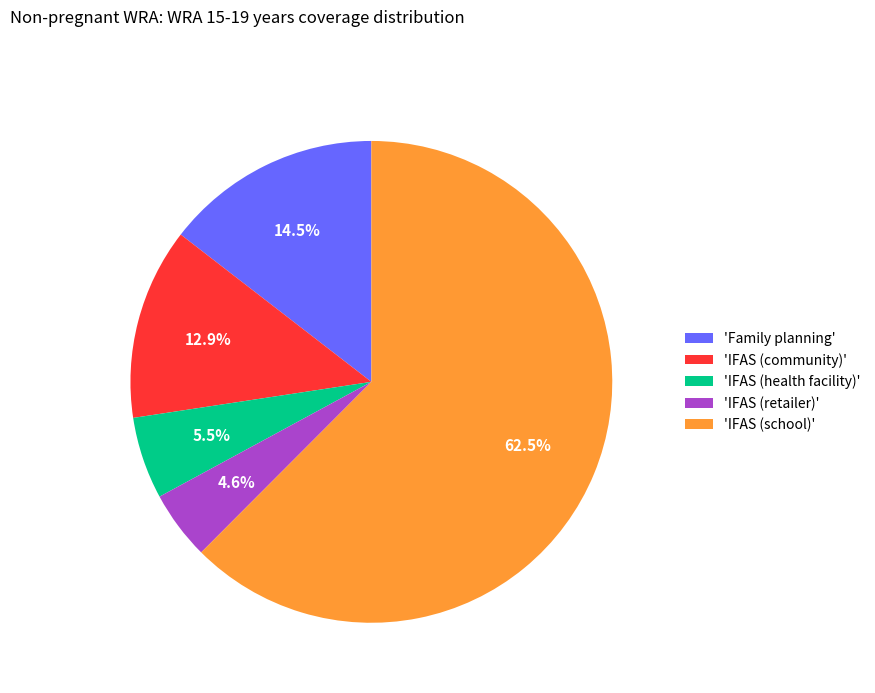

How many segments does this pie chart have?

5